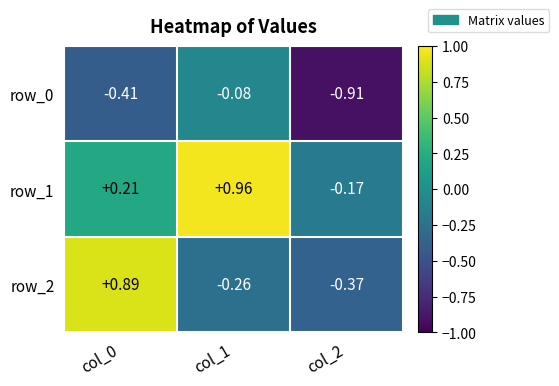

How many distinct data groups are displayed?

3